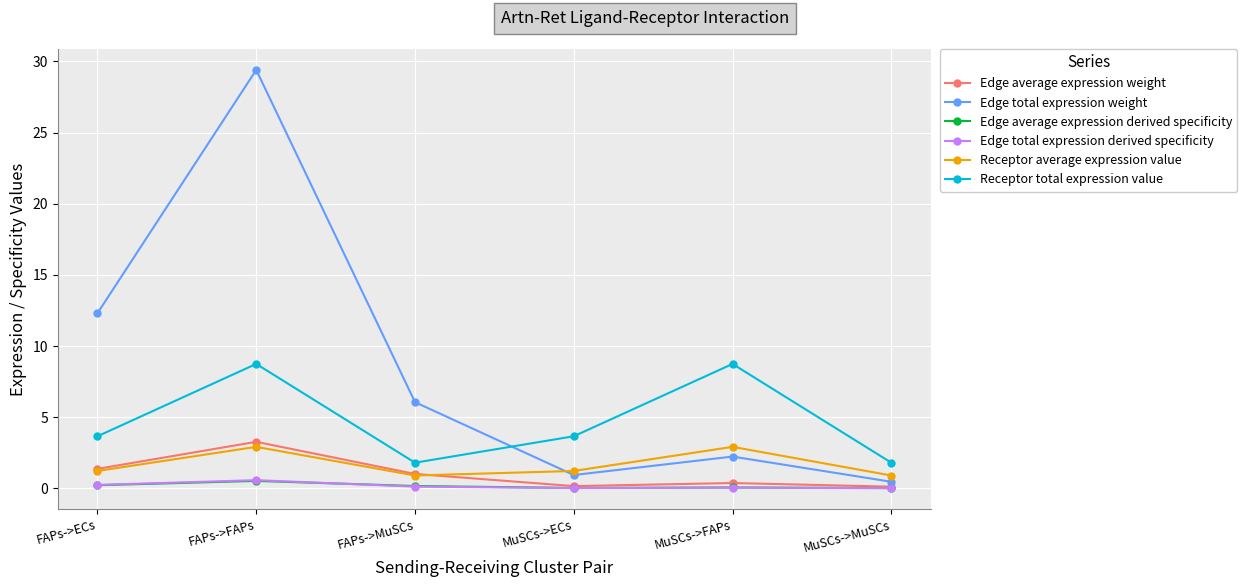

True or false: Receptor average expression value and Receptor total expression value cross at least once.

False